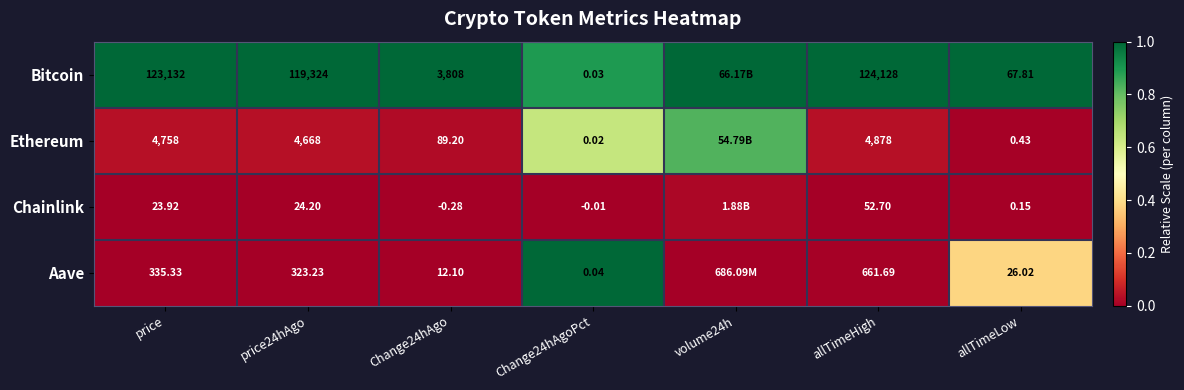

At allTimeLow, list the series in order from largest to smallest.

Bitcoin, Aave, Ethereum, Chainlink